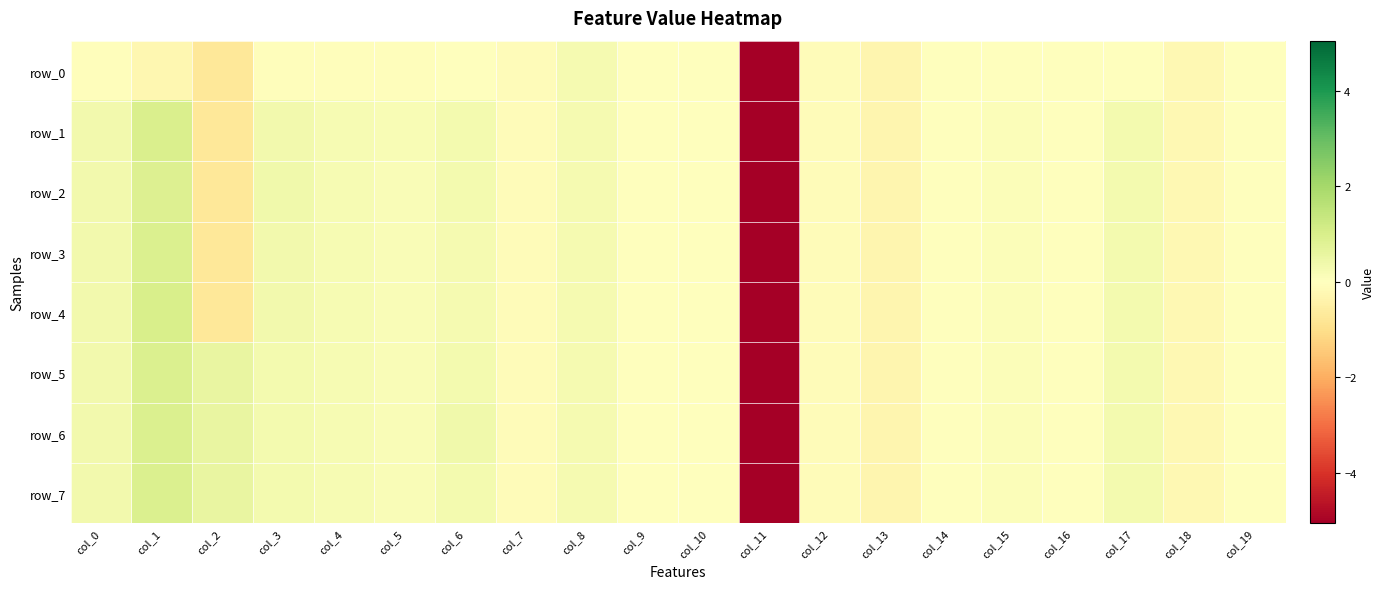

Is it true that row_6 equals 0.1 at col_5?

False